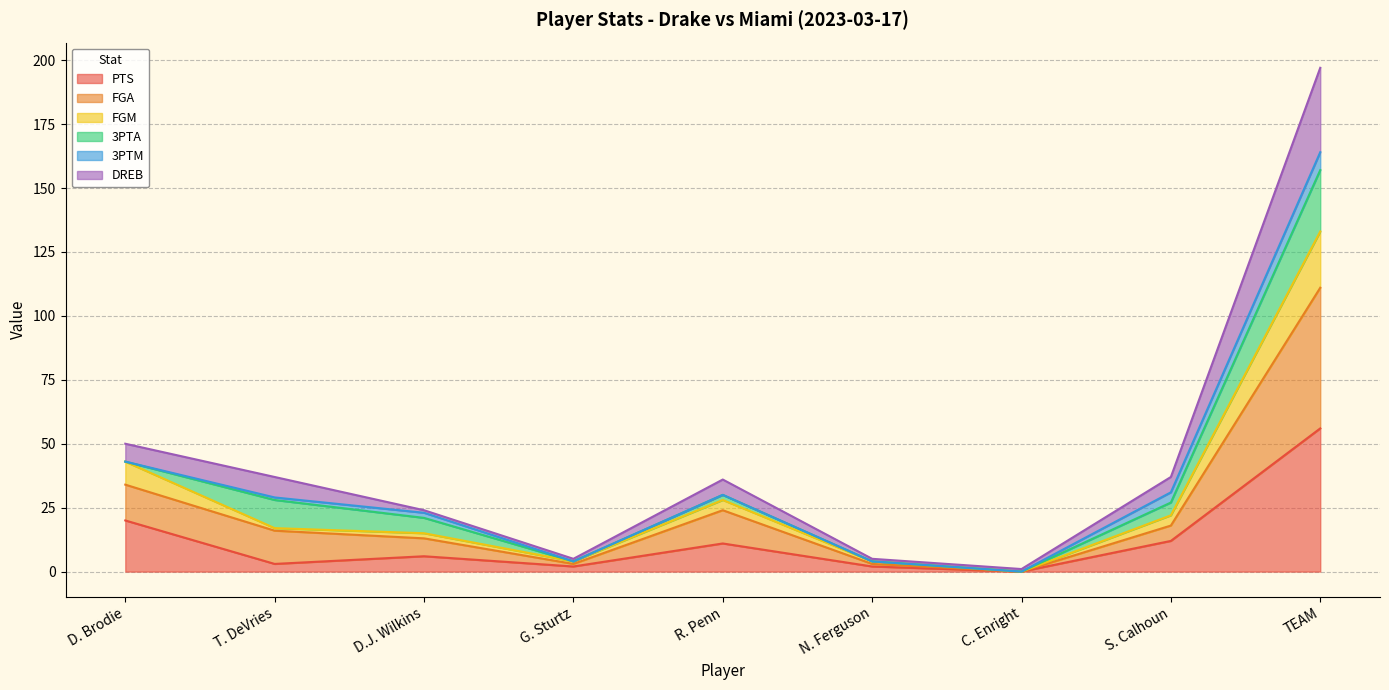

At which label is PTS closest to 28?

D. Brodie